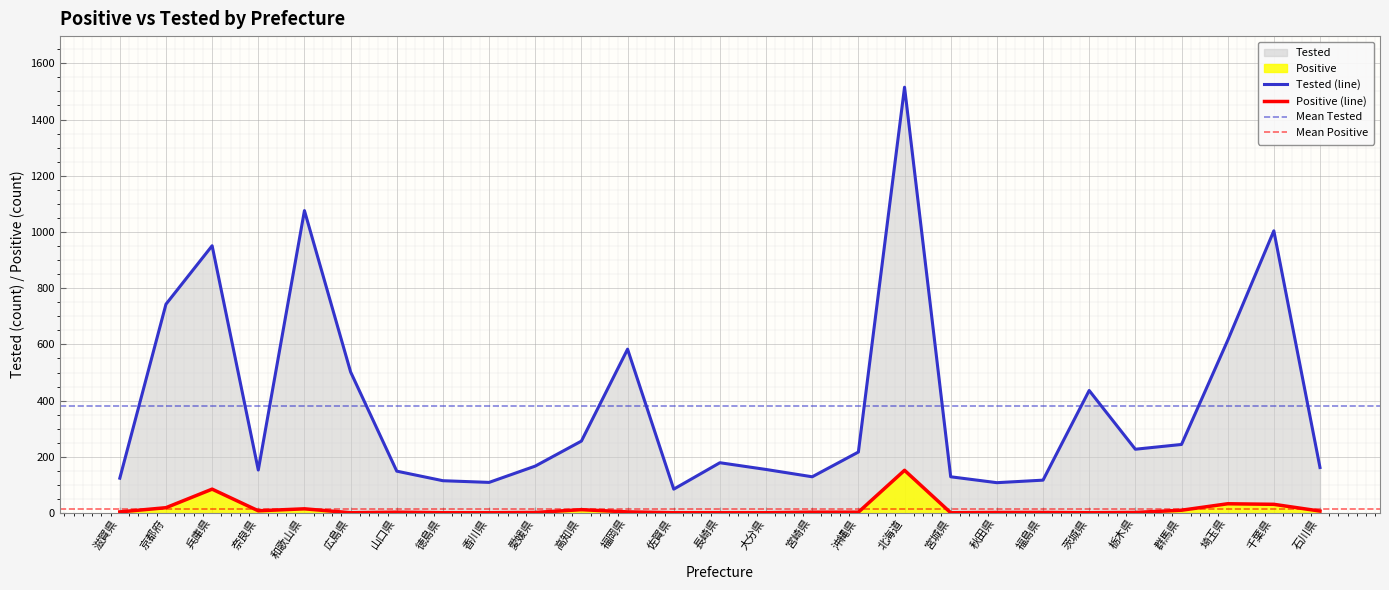

True or false: Positive and Tested cross at least once.

False